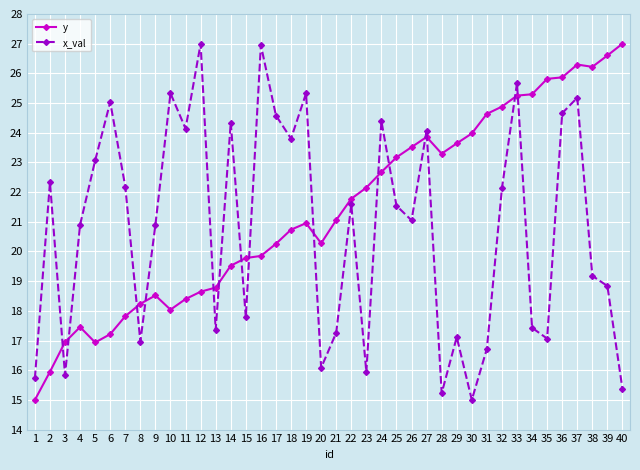

What is the smallest value displayed?

15.0